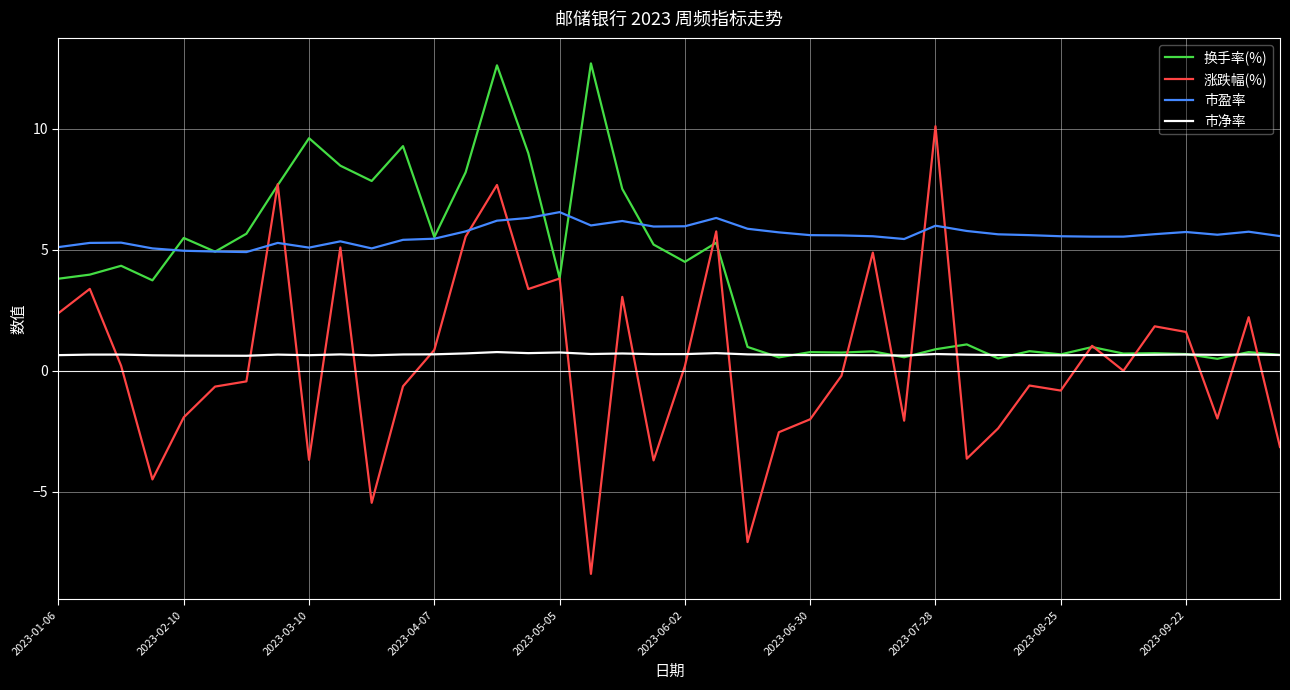

True or false: 市净率 and 市盈率 intersect in this chart.

False